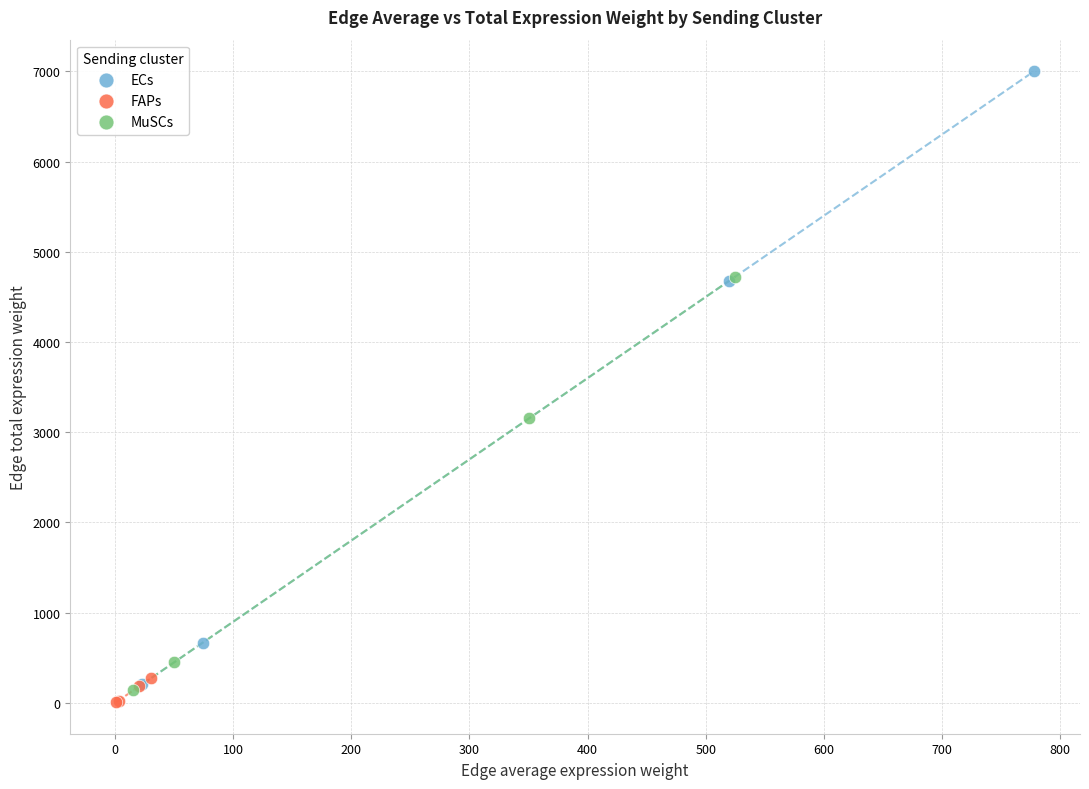

Which series contains the lowest Y value?

FAPs